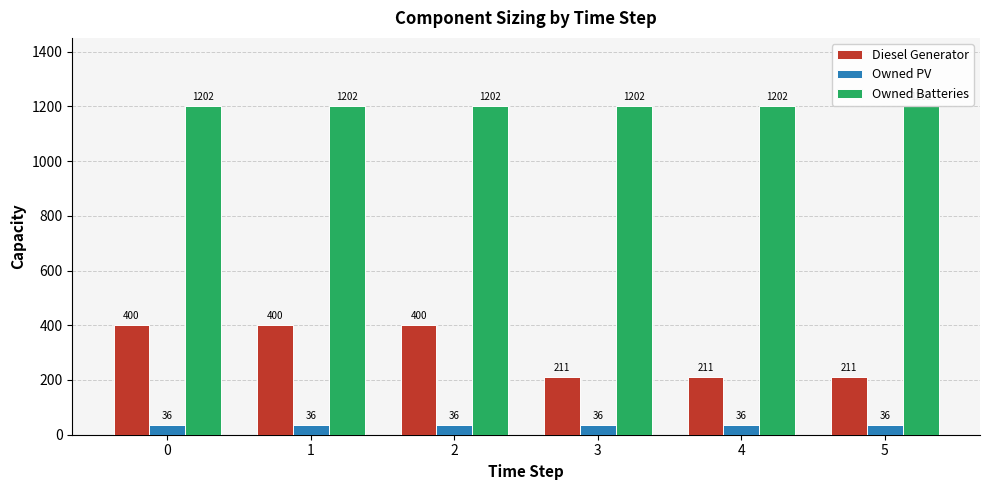

Count the Diesel Generator values in the range 211 to 400.

6